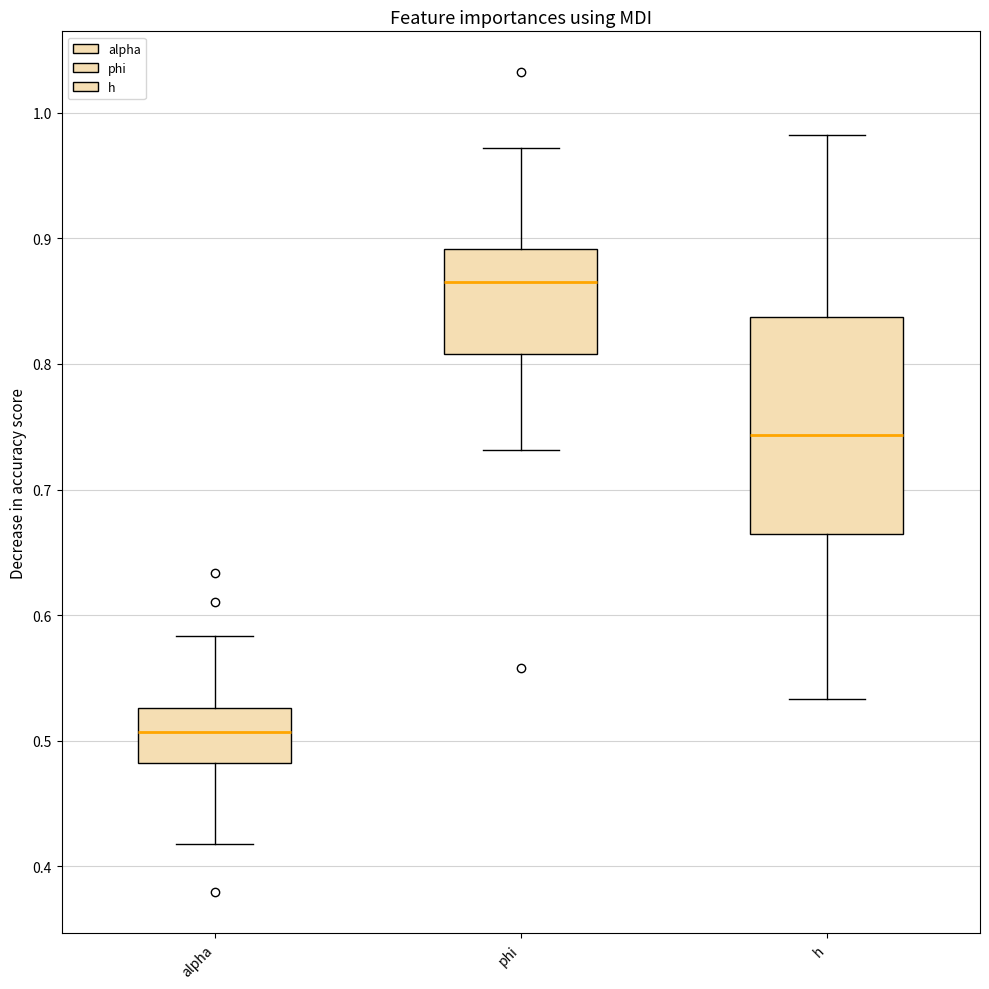

Where does the upper whisker of the box for h end on the y-axis? The values are not printed on the chart, so give them approximately, as read against the axis.

0.98